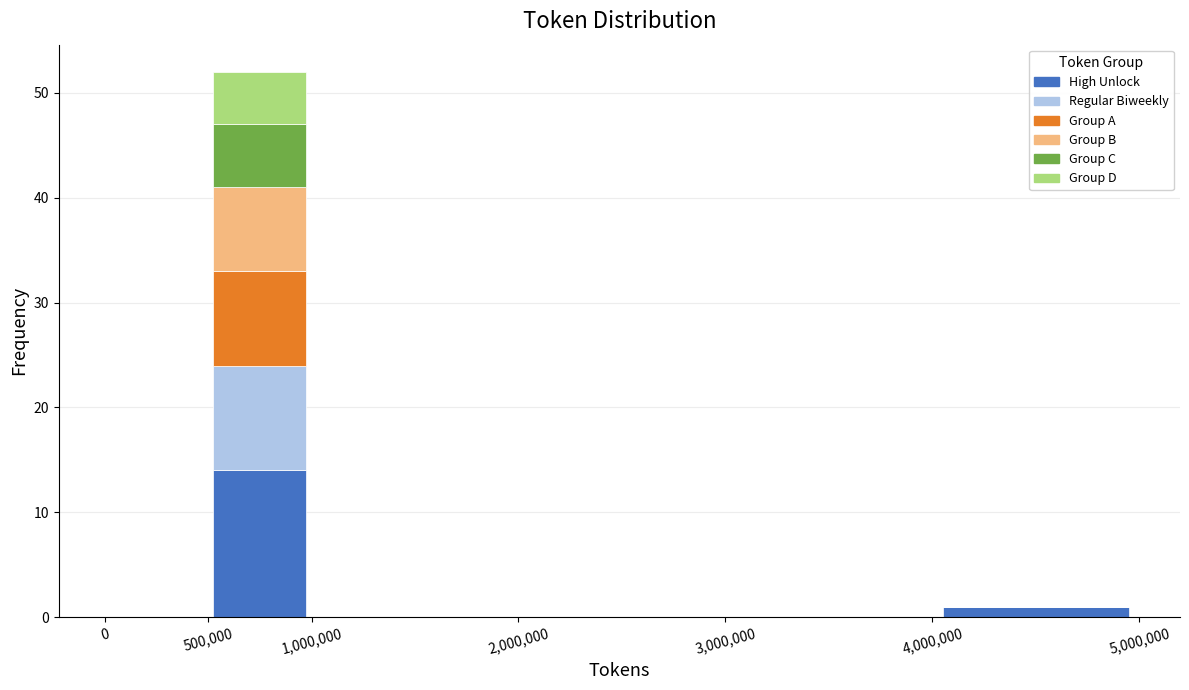

What is the total height of the stacked bar covering 4,000,000 to 5,000,000 on the x-axis? The values are not printed on the chart, so give them approximately, as read against the axis.

1